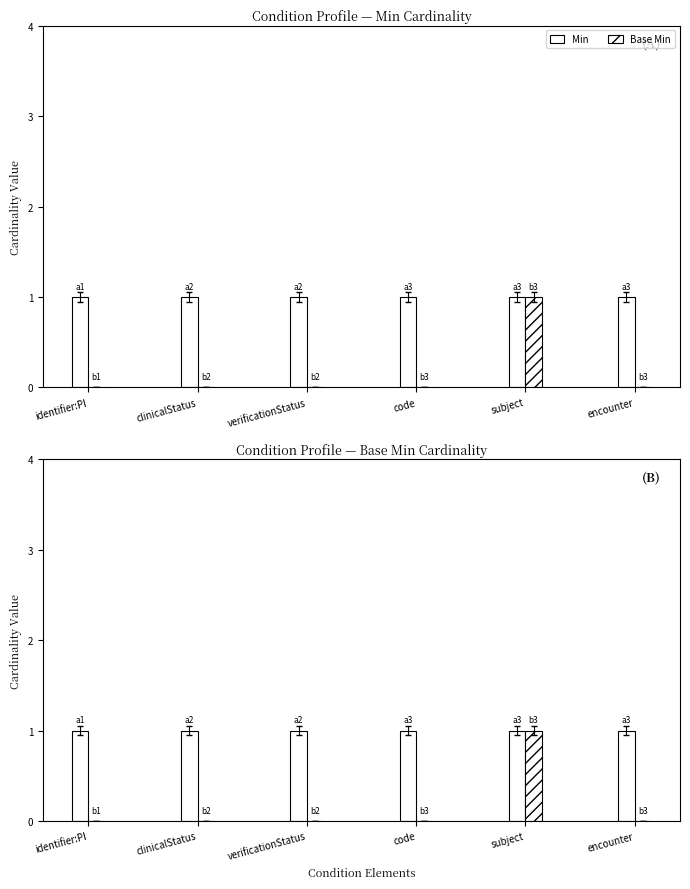

How many data points does each series have?

6